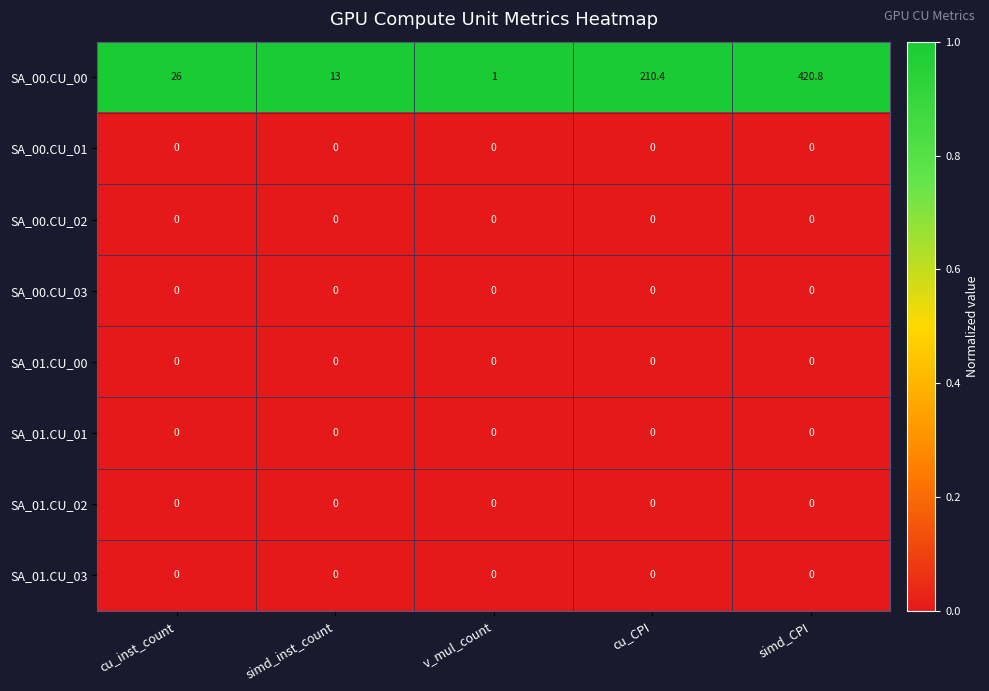

At which category is the sum across all series the highest?

simd_CPI